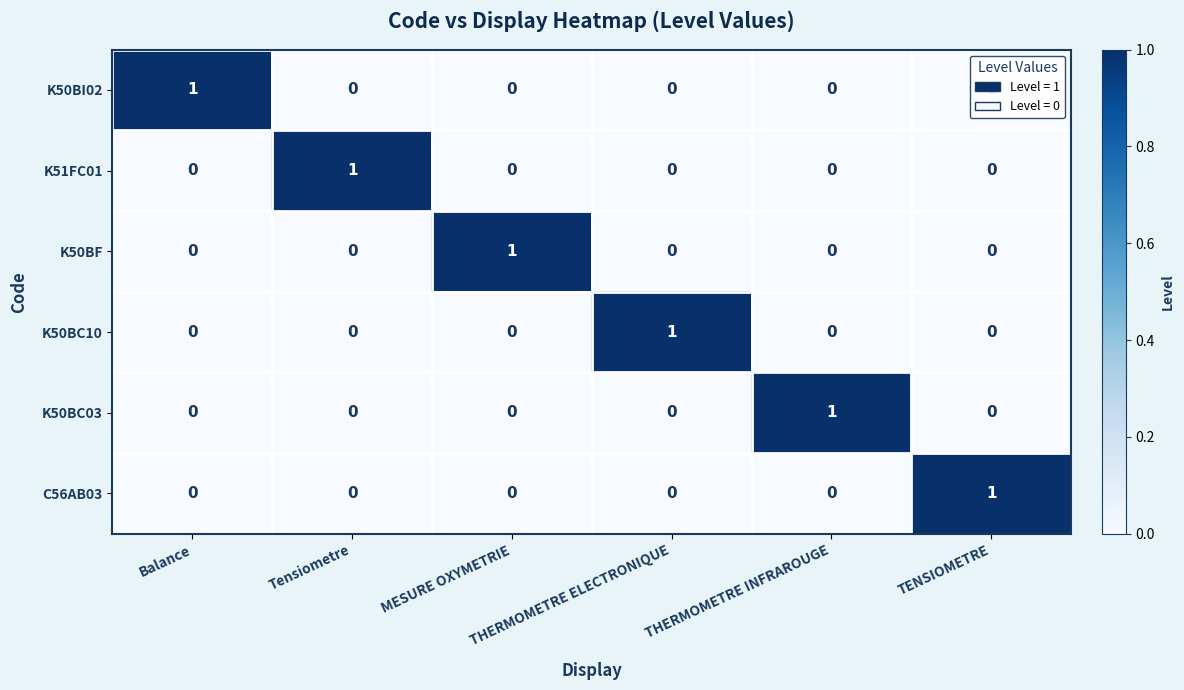

How many data points in K50BF are above 0?

1